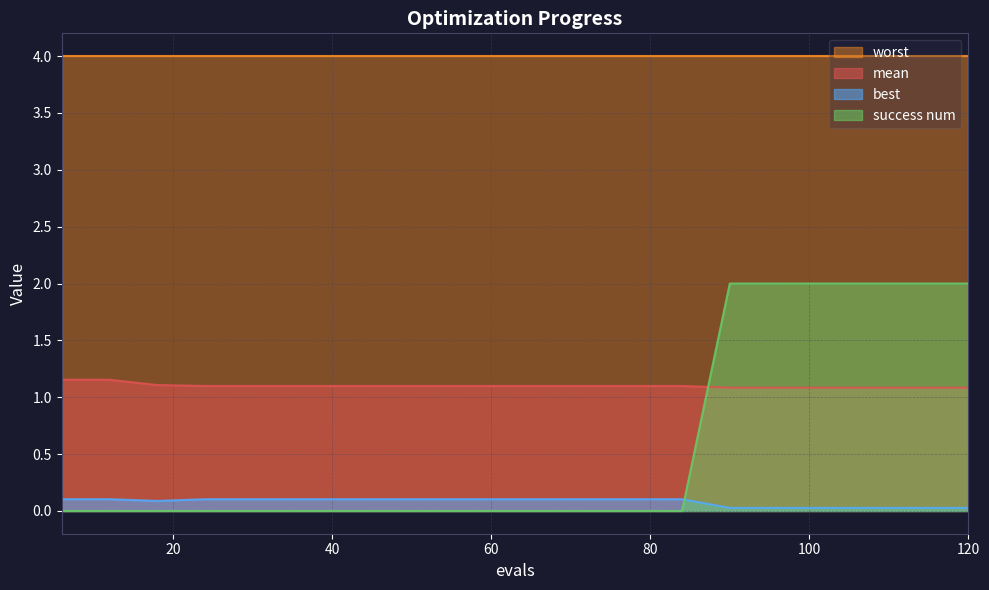

What is the difference between the second highest and minimum values in the mean series?

0.1